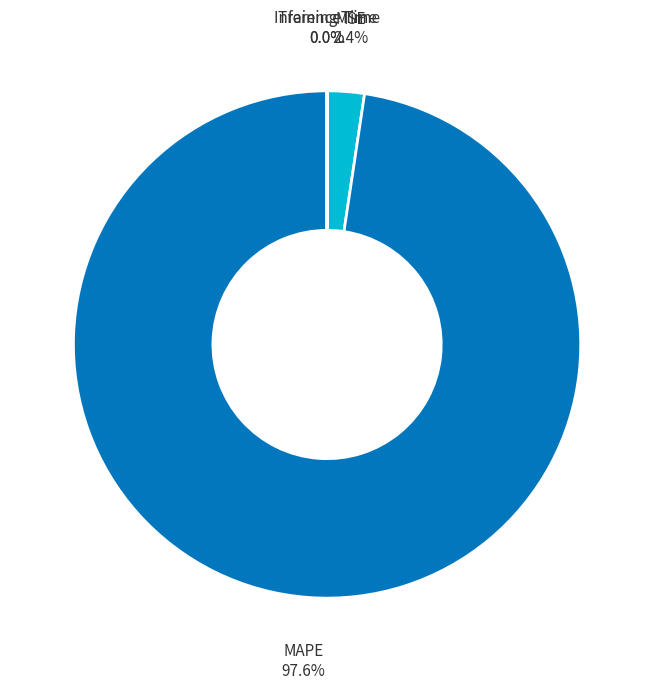

Combined, do MAPE and MSE account for over 50%?

Yes